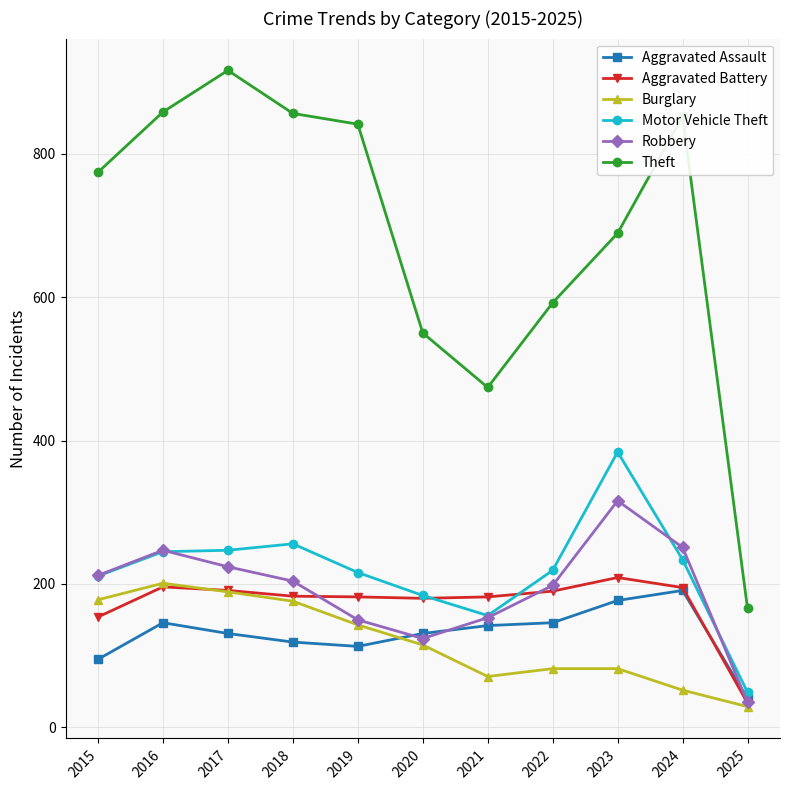

What is the approximate value of Burglary at 2023?

82